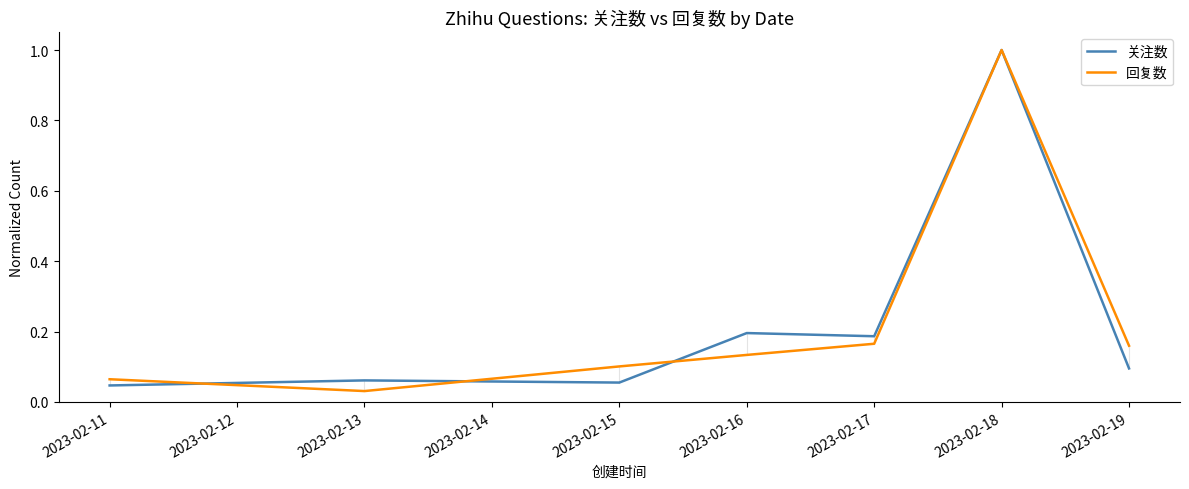

What is the total value across all series at 2023-02-16?

0.3